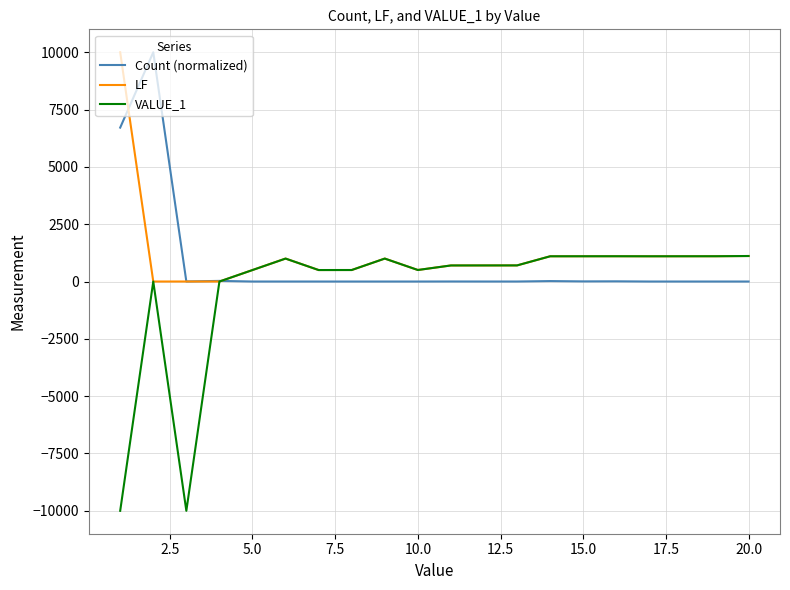

What is the maximum value for VALUE_1?

1113.0